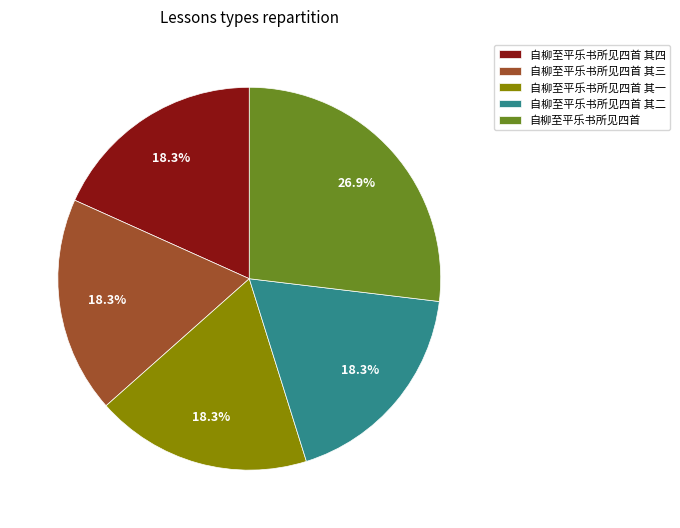

Which slice is the largest?

自柳至平乐书所见四首